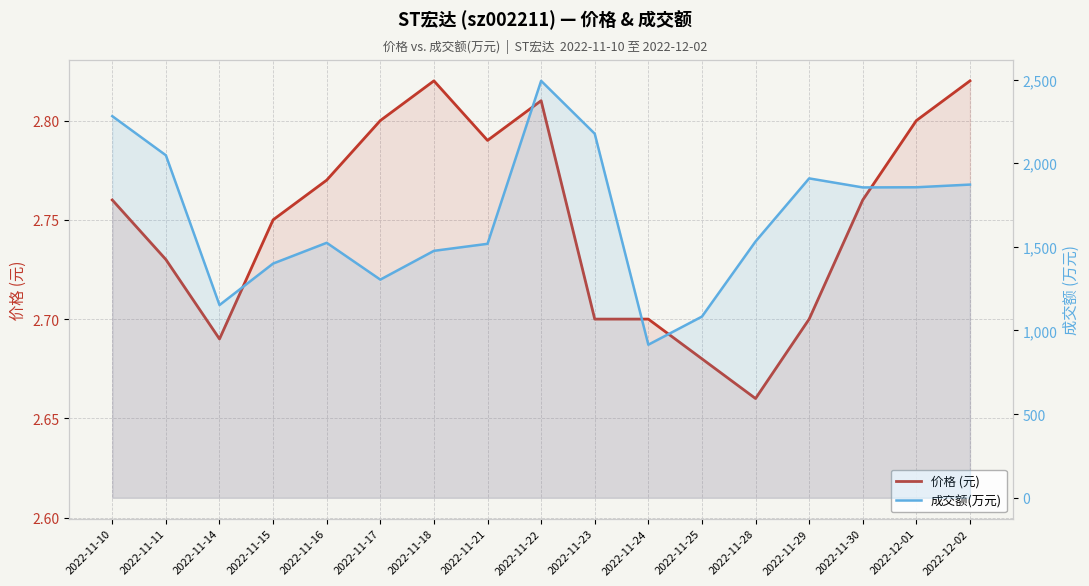

The value of 成交额(万元) at 2022-11-11 is 2047.0. True or false?

True